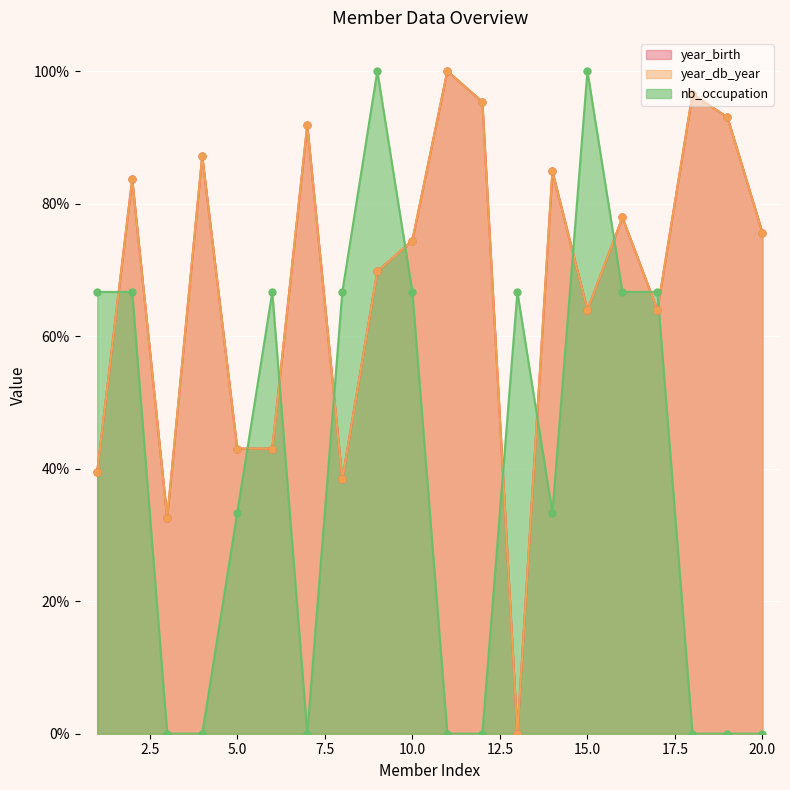

Which series has the largest Y range (max minus min)?

year_birth